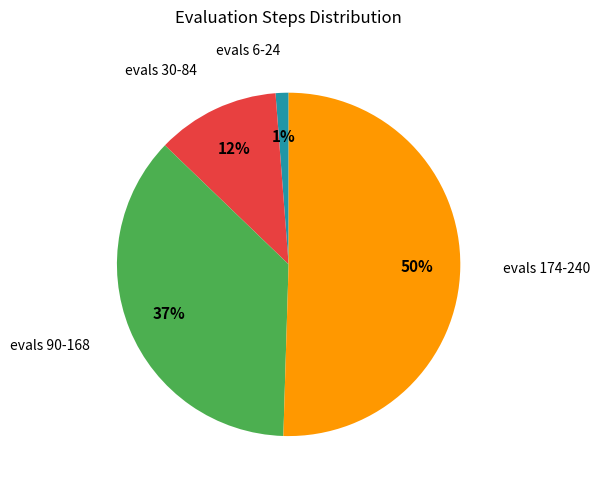

To the nearest percent, what is the difference between the largest and smallest slice percentages?

49%